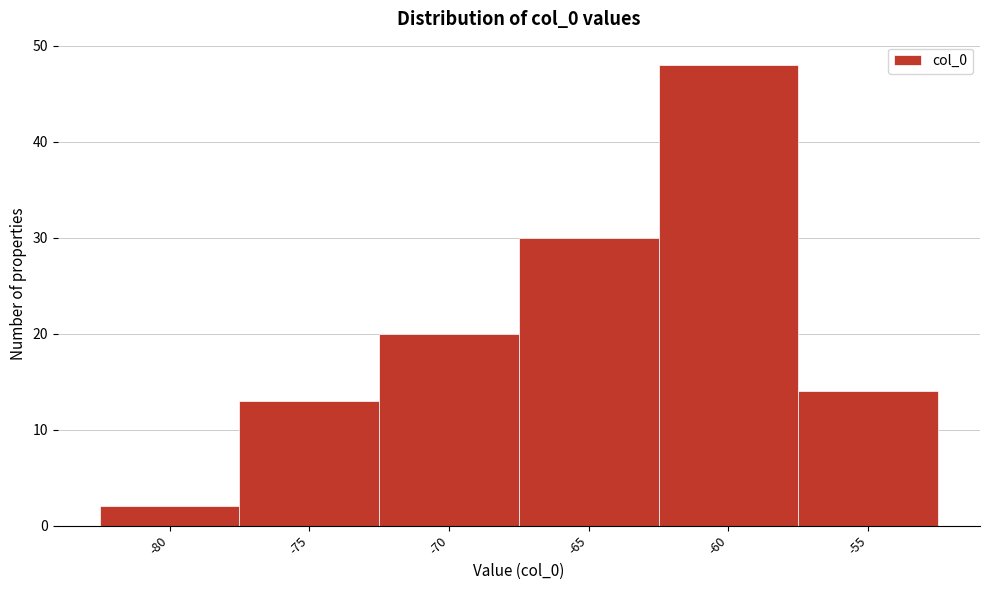

Reading left to right, list all the values displayed in this chart.

2	13	20	30	48	14